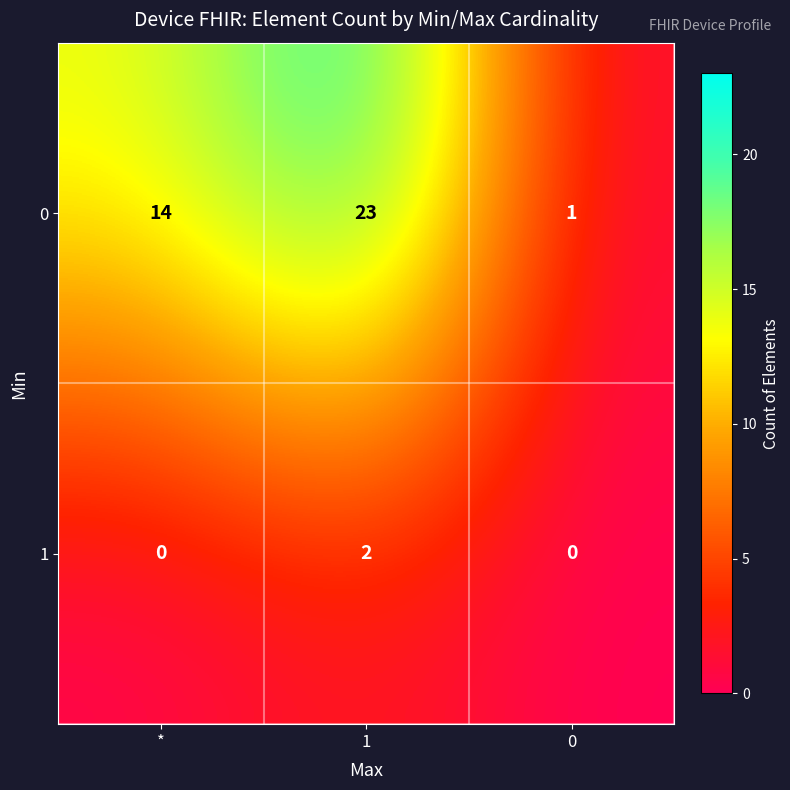

Which series has the largest total across all categories?

0